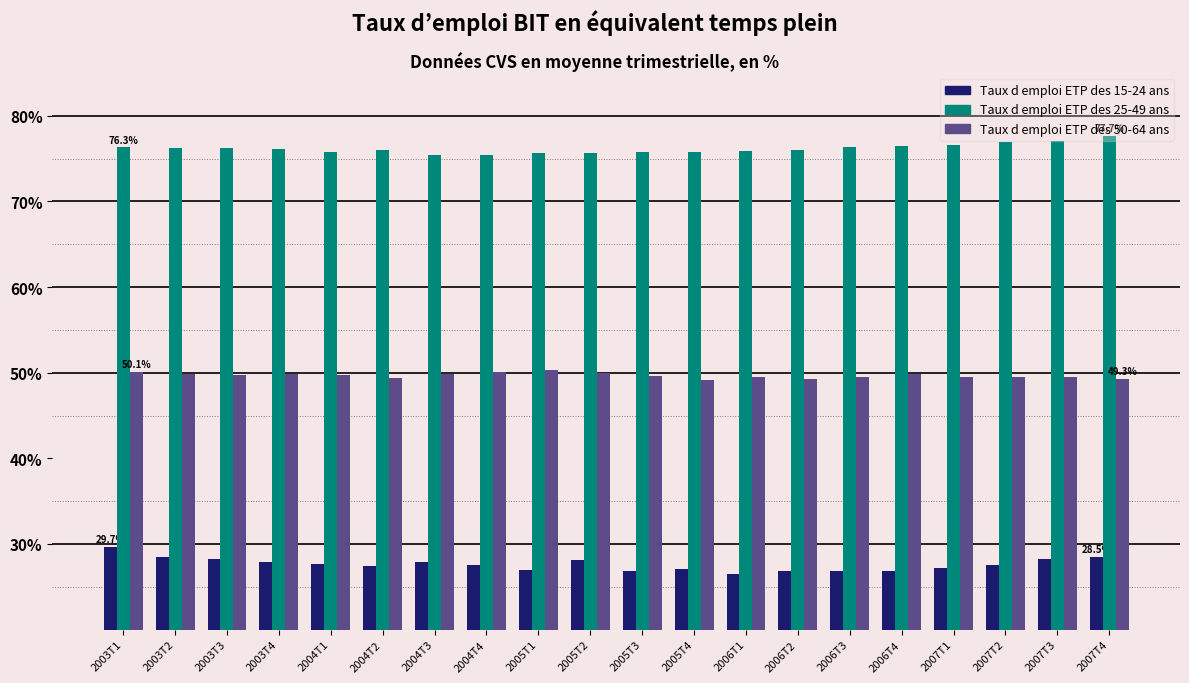

Which series has the largest total across all categories?

Taux d emploi ETP des 25-49 ans